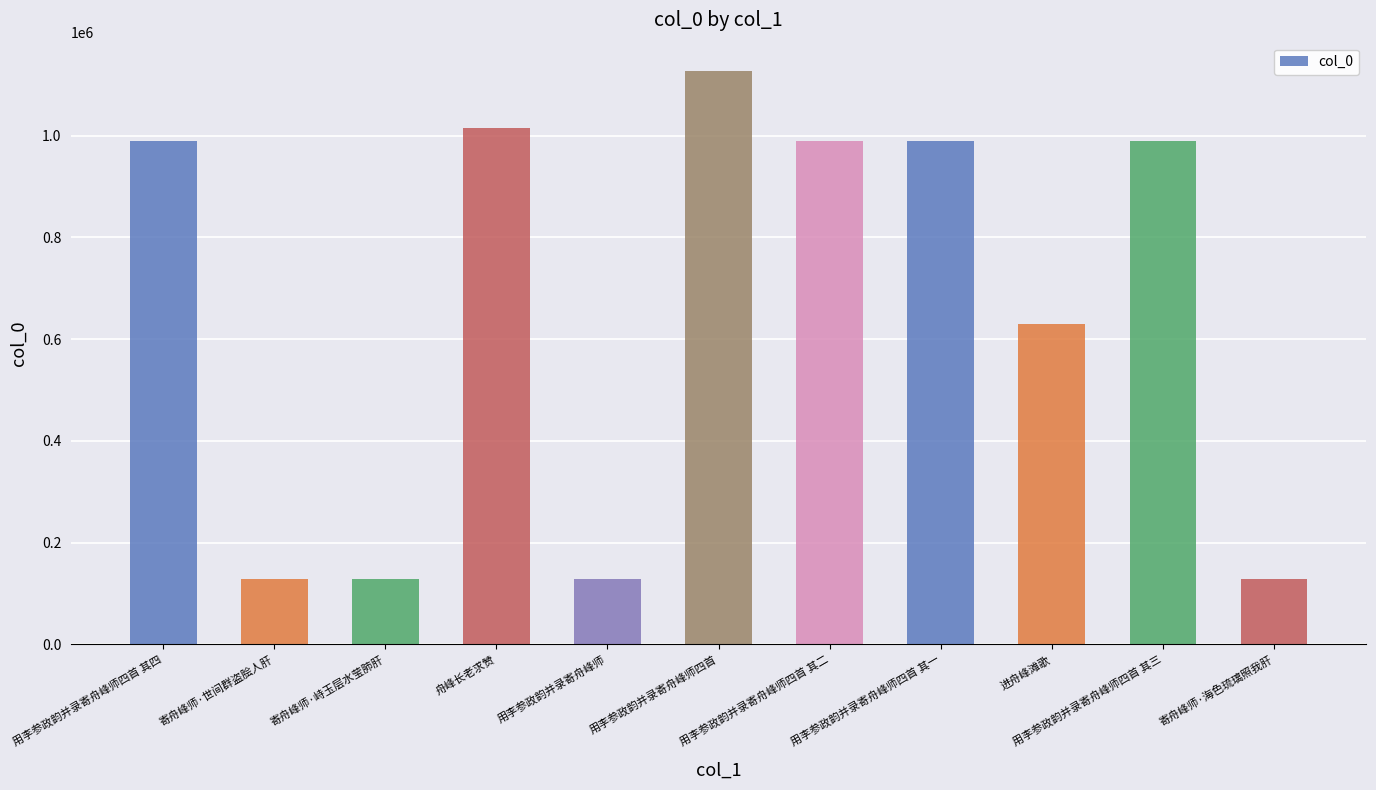

What is the label of the 3rd bar from the left?

寄舟峰师·峙玉层水莹肺肝